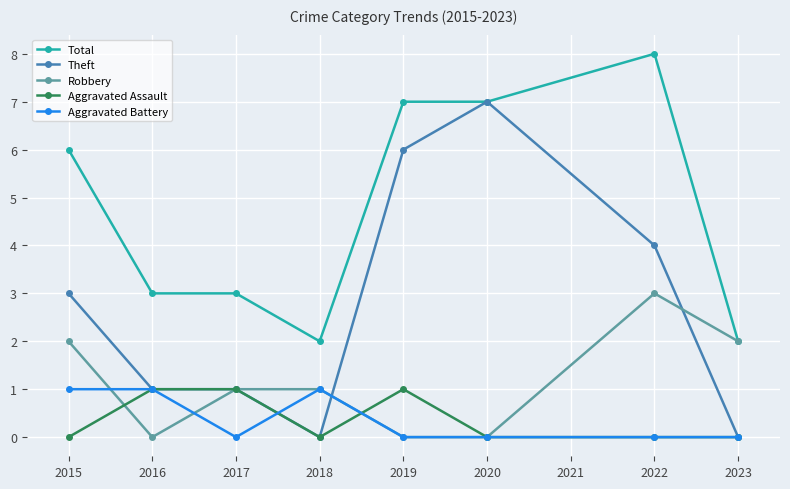

The value of Theft at 2020 is 7. True or false?

True